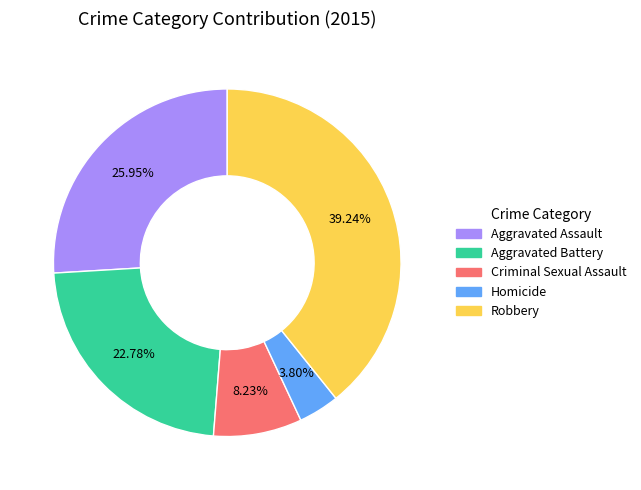

Which has a higher value, Homicide or Criminal Sexual Assault?

Criminal Sexual Assault